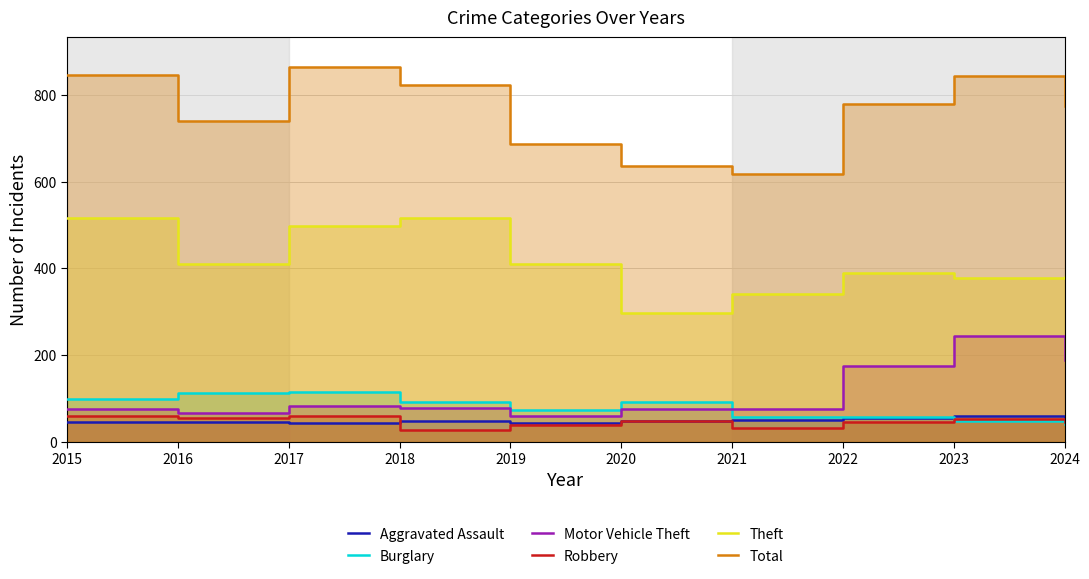

What is the maximum value for Motor Vehicle Theft?

243